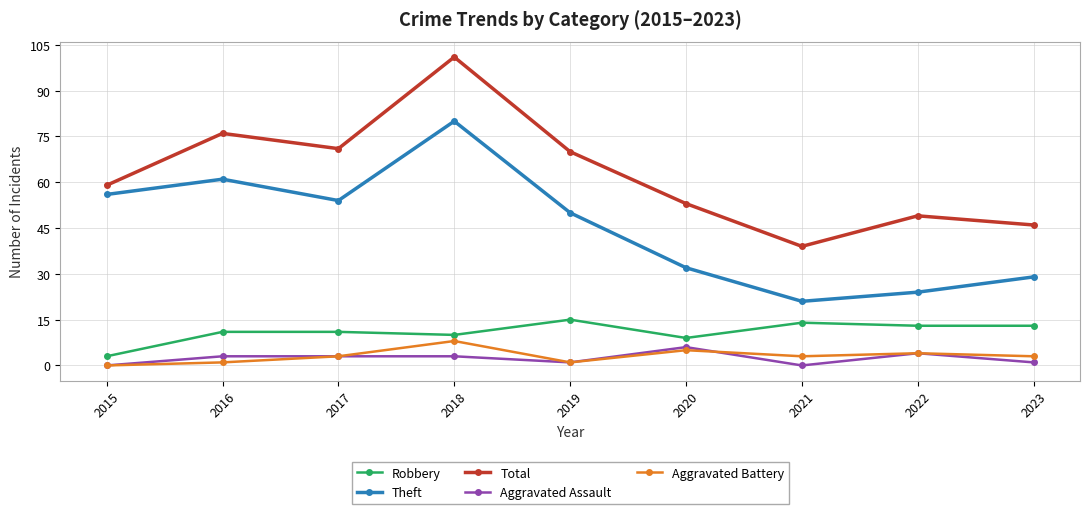

Which series has the largest range (max minus min)?

Total